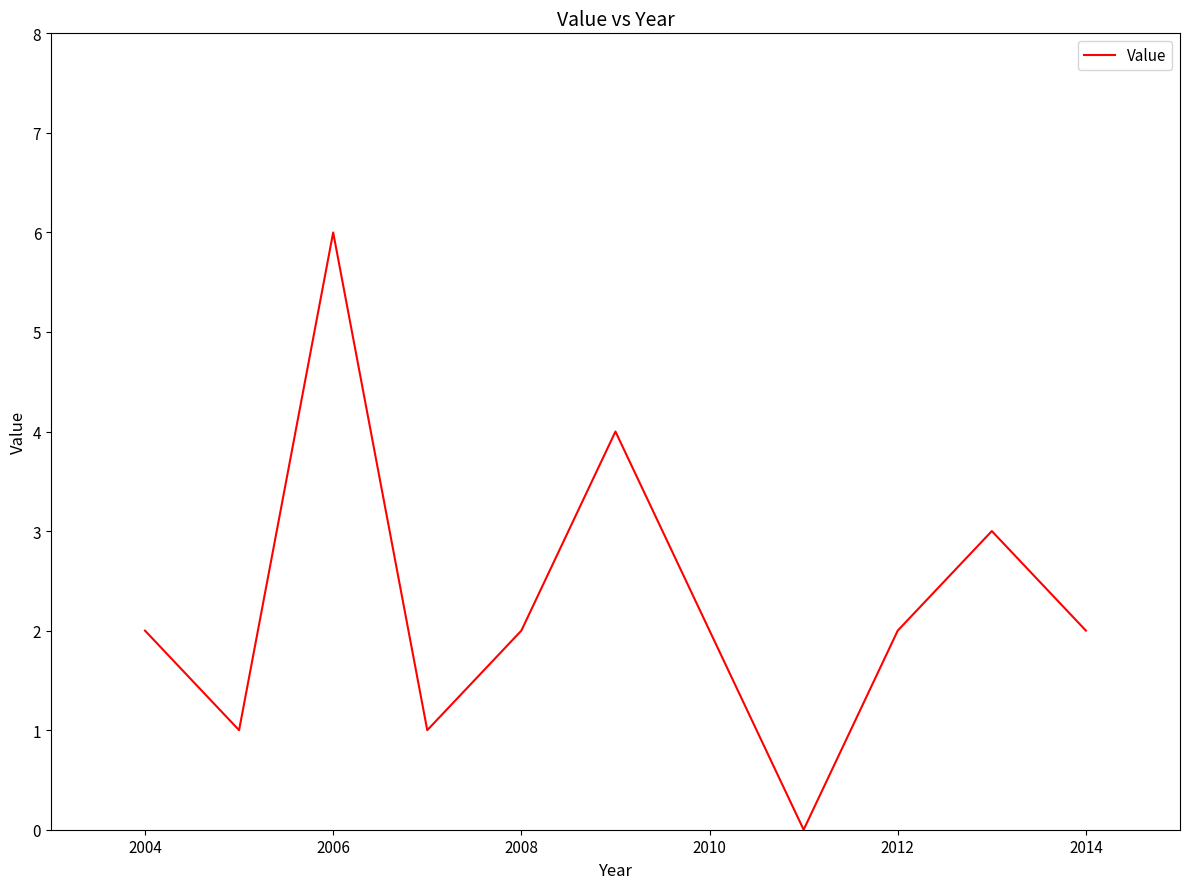

What is the maximum value shown in the chart?

6